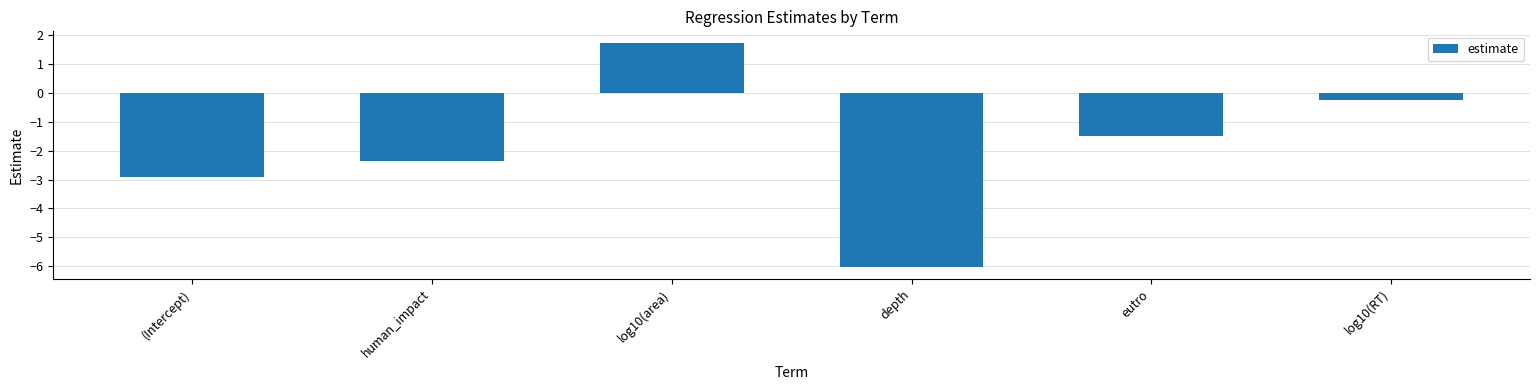

Between depth and (Intercept), which is larger?

(Intercept)